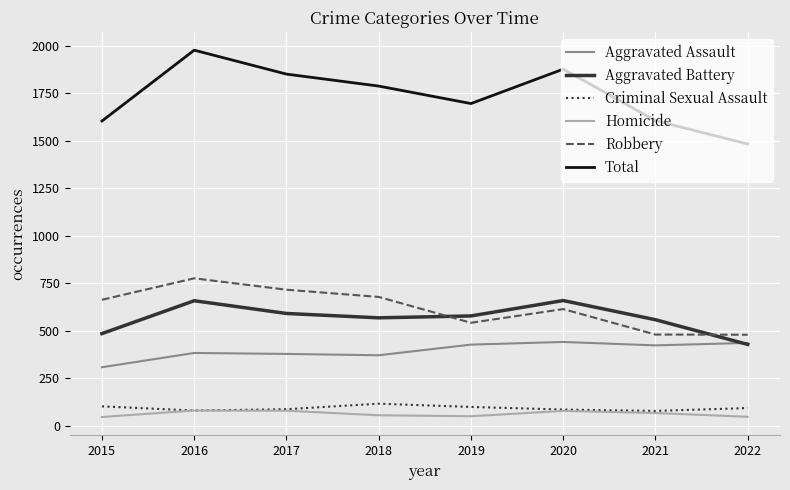

True or false: Homicide and Aggravated Assault cross at least once.

False